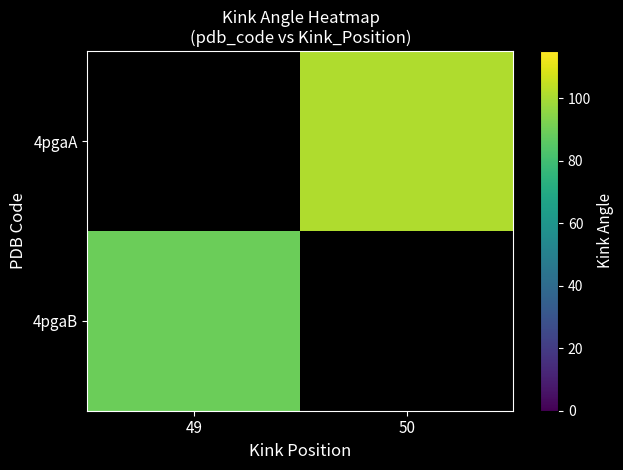

How many series are shown in this chart?

2